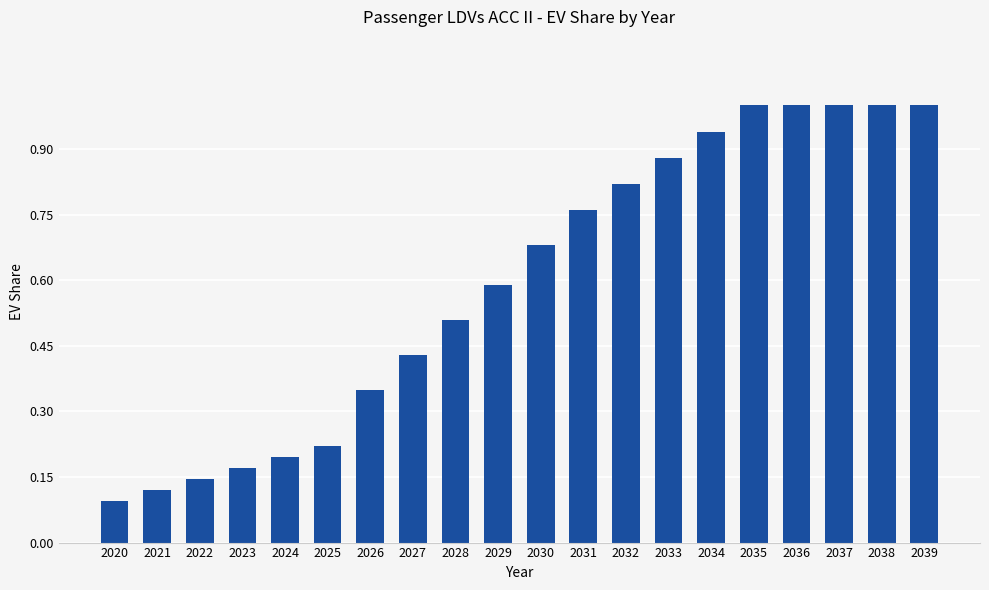

What is the change in value from 2022 to 2025?

+0.1